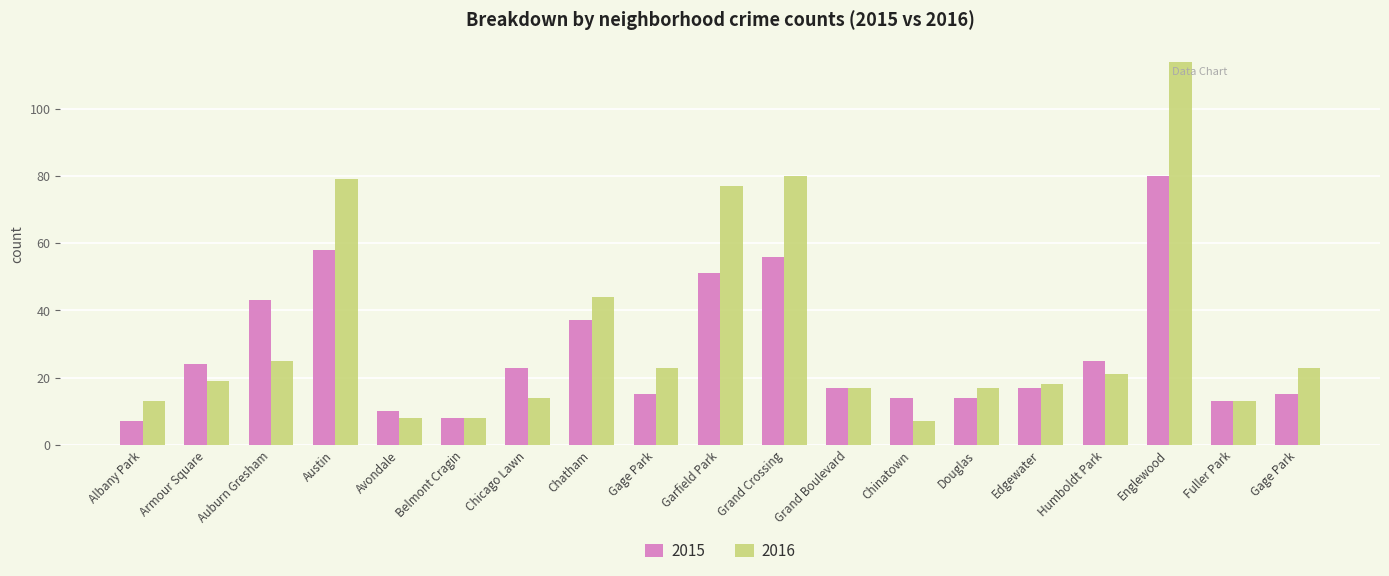

Reading left to right, list all the values displayed in this chart.

2015: Albany Park=7	Armour Square=24	Auburn Gresham=43	Austin=58	Avondale=10	Belmont Cragin=8	Chicago Lawn=23	Chatham=37	Gage Park=15	Garfield Park=51	Grand Crossing=56	Grand Boulevard=17	Chinatown=14	Douglas=14	Edgewater=17	Humboldt Park=25	Englewood=80	Fuller Park=13	Gage Park=15
2016: Albany Park=13	Armour Square=19	Auburn Gresham=25	Austin=79	Avondale=8	Belmont Cragin=8	Chicago Lawn=14	Chatham=44	Gage Park=23	Garfield Park=77	Grand Crossing=80	Grand Boulevard=17	Chinatown=7	Douglas=17	Edgewater=18	Humboldt Park=21	Englewood=114	Fuller Park=13	Gage Park=23